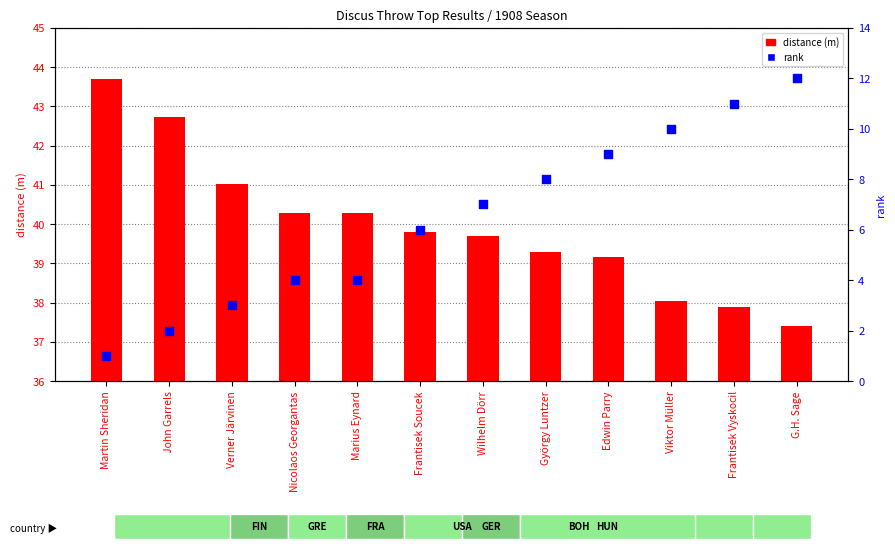

Which series contains the highest Y value?

rank